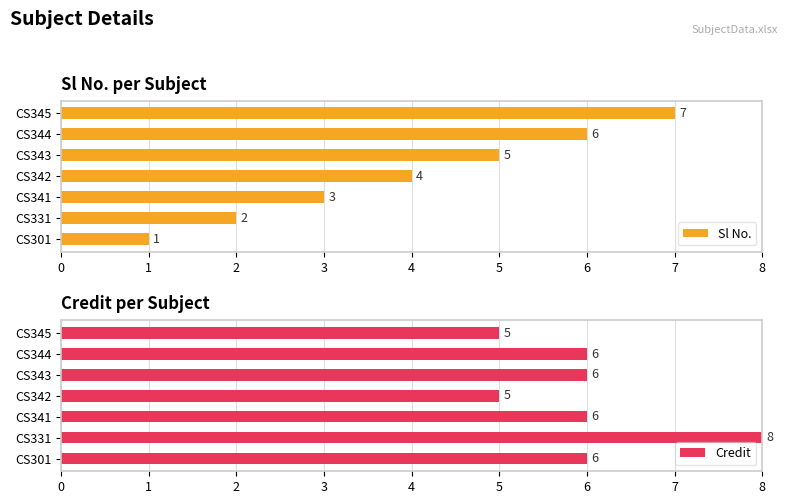

What is the highest value of the Credit series?

8